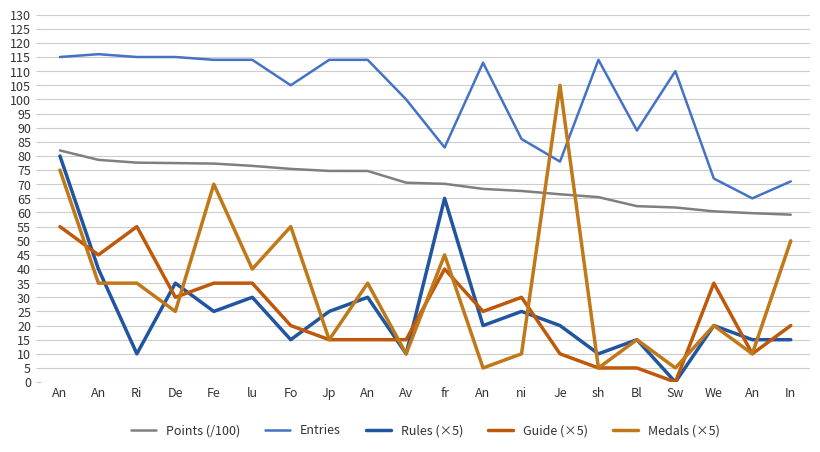

What is the approximate value of Guide (×5) at An?

25.0